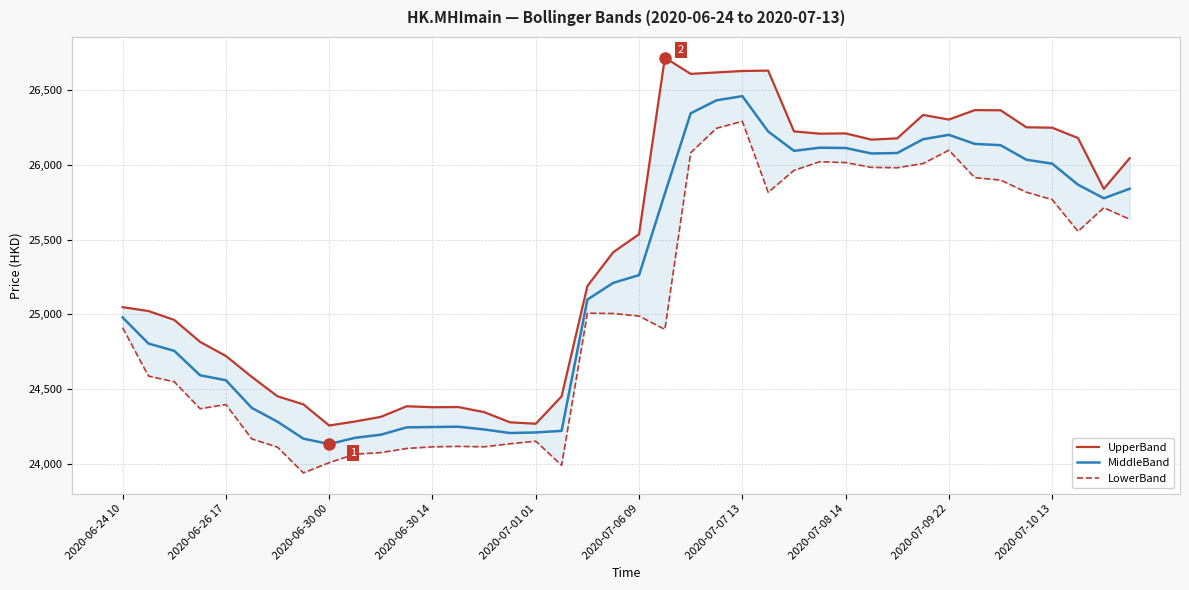

In UpperBand, how many points are higher than both neighbors (excluding endpoints)?

7